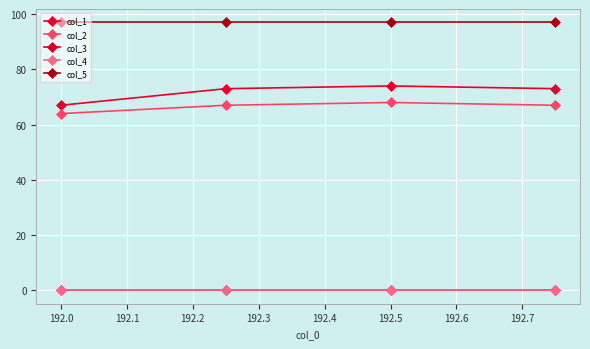

Reading left to right, transcribe all the data shown in this chart.

col_1: 67.0	73.0	74.0	73.0
col_2: 64.0	67.0	68.0	67.0
col_3: 0.2	0.2	0.2	0.2
col_4: 0.0	0.0	0.0	0.0
col_5: 97.0	97.0	97.0	97.0